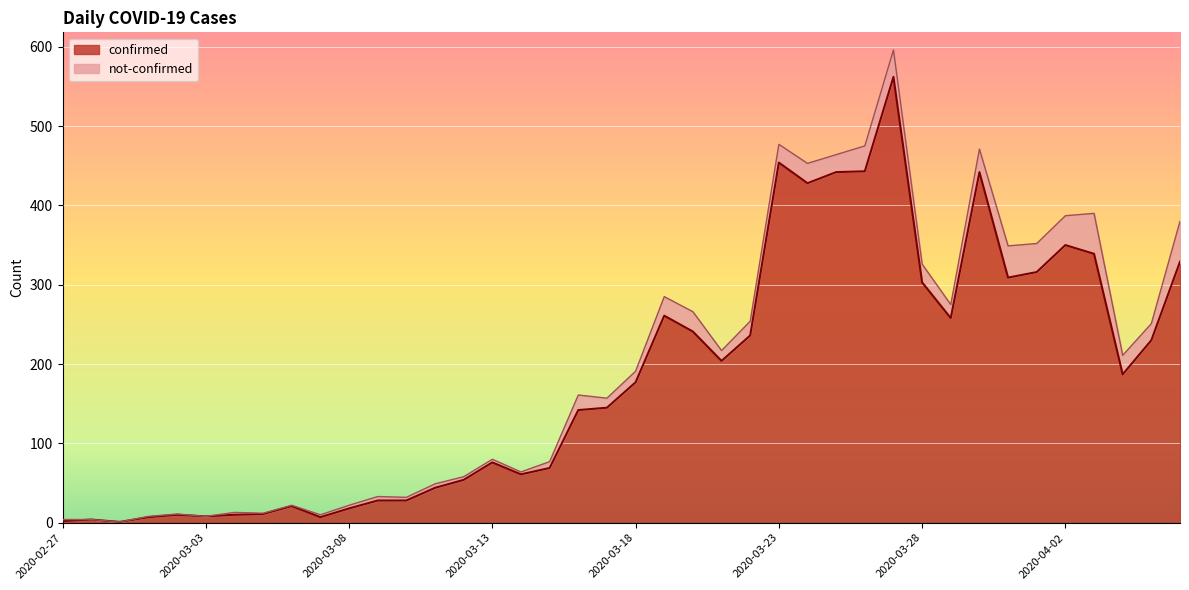

What is the greatest value displayed?

562